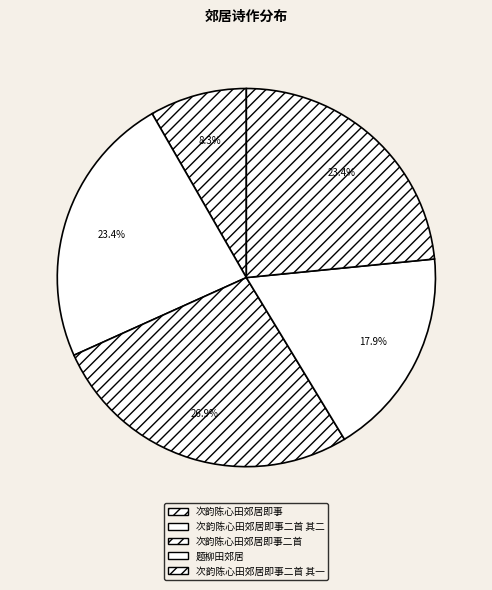

How many slices are in this pie chart?

5